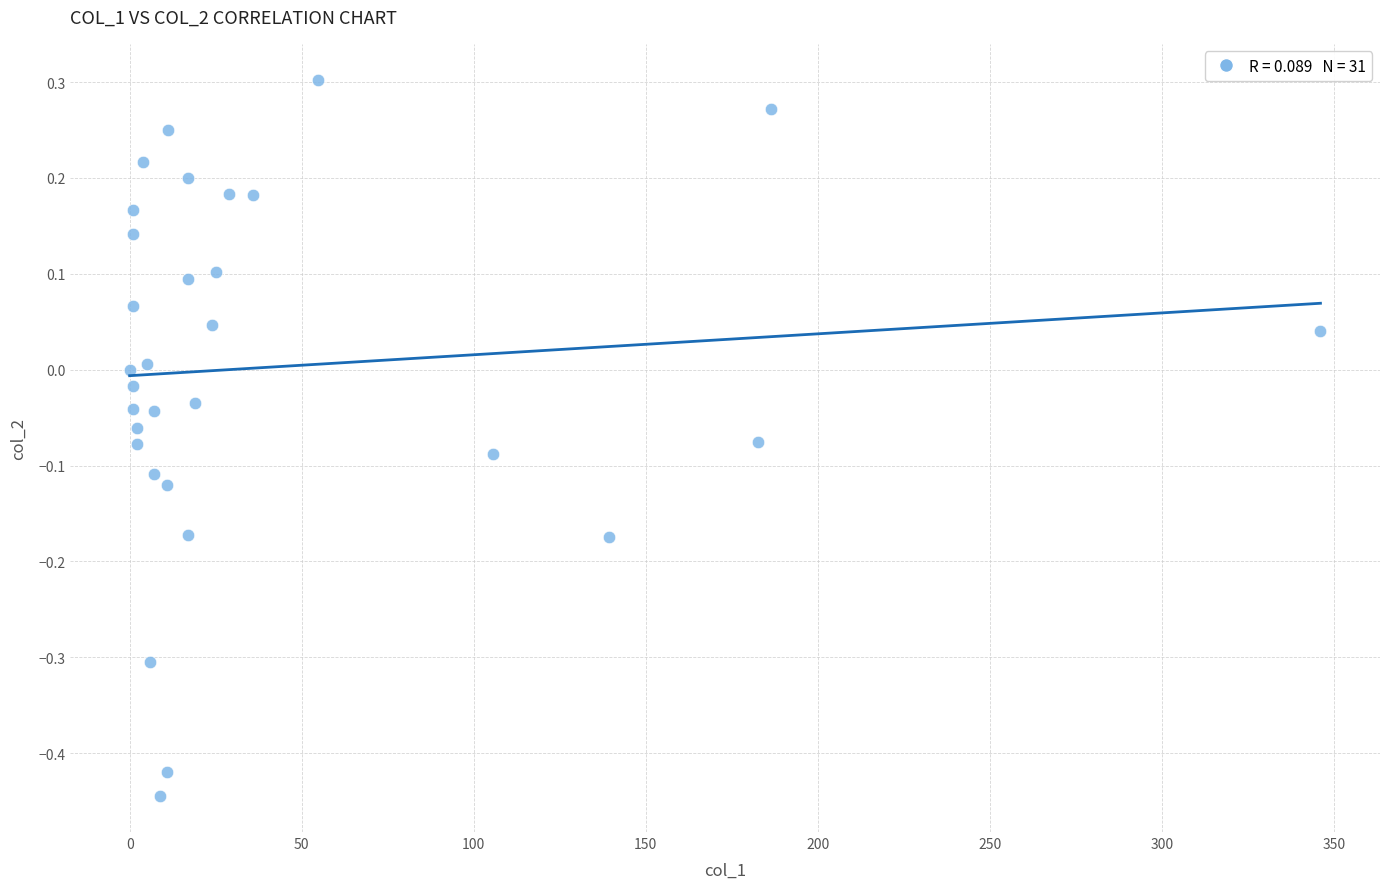

What is the range of X values (max minus min)?

346.1